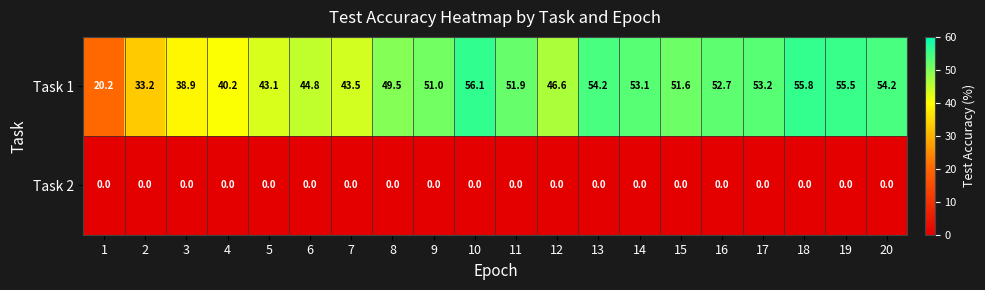

Which series has the largest total across all categories?

Task 1